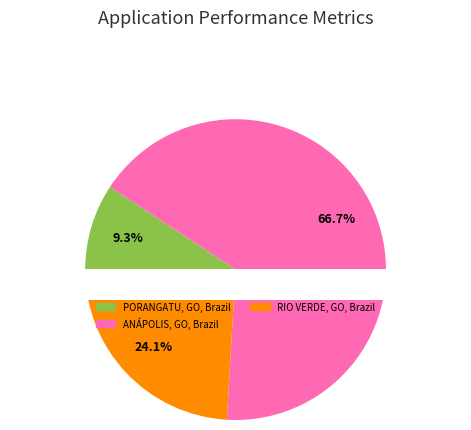

Which category has the biggest portion of the pie?

ANÁPOLIS, GO, Brazil